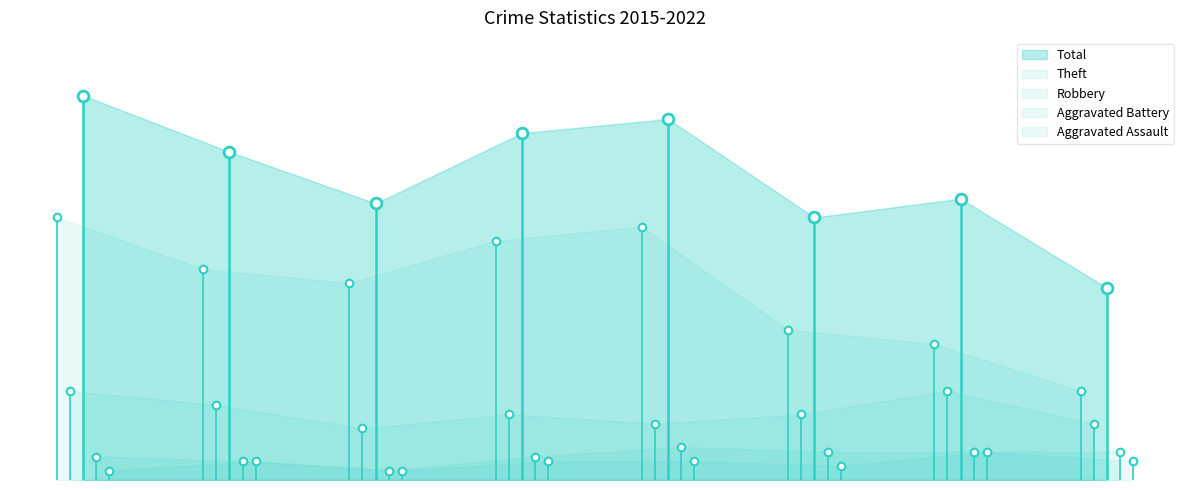

What are all the series names shown in the legend?

Aggravated Assault, Aggravated Battery, Robbery, Theft, Total